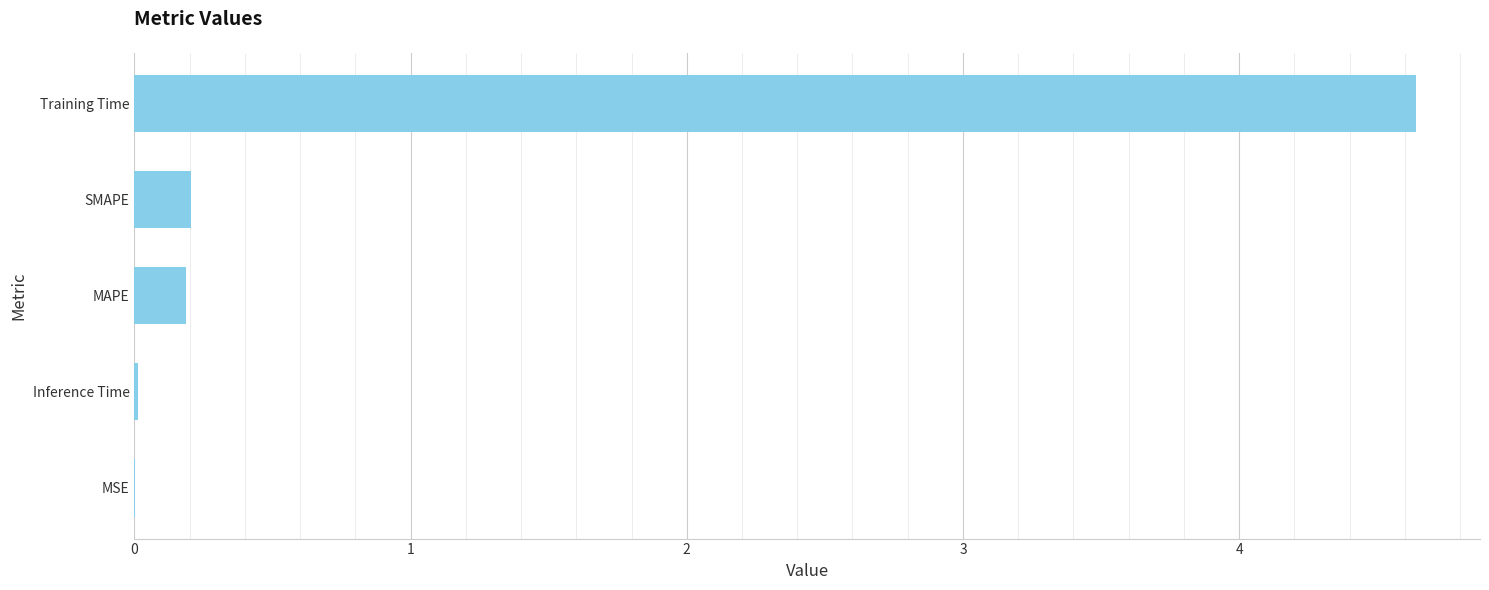

Count the number of categories in the chart.

5